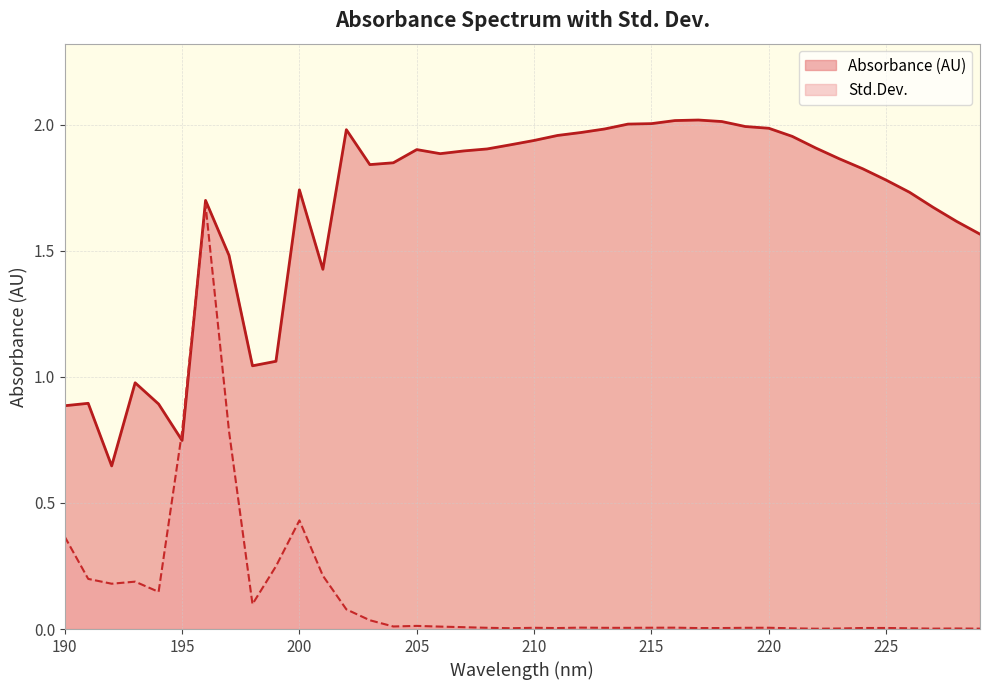

How many interior local peaks does the Absorbance (AU) series have?

7